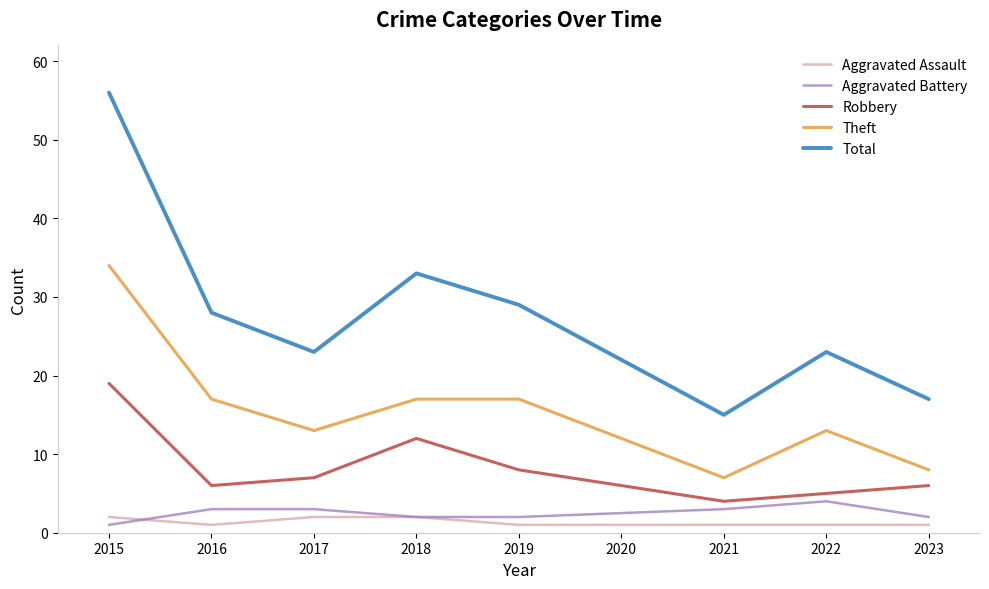

Is this an area chart (filled region under the line)?

No